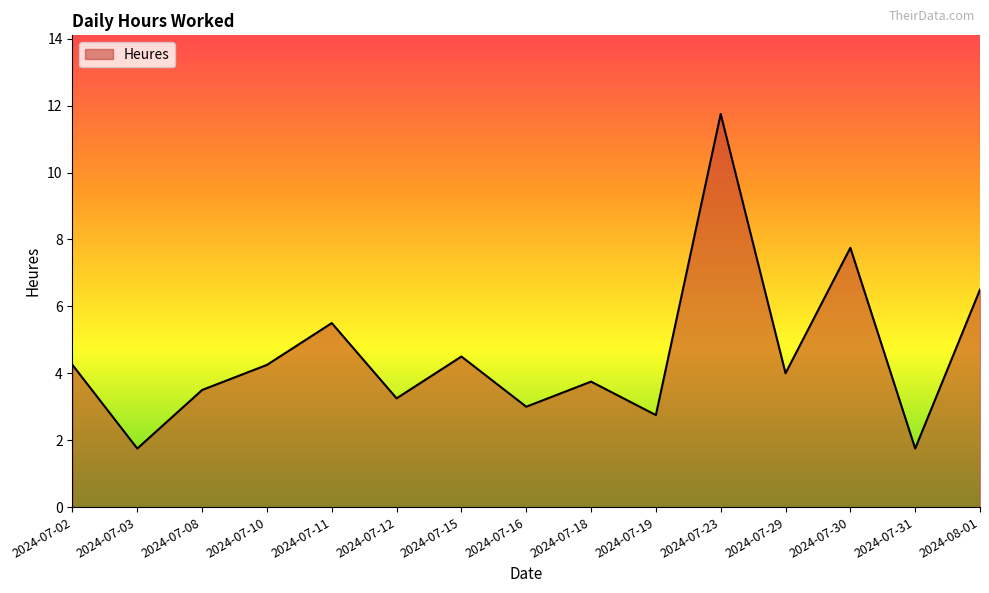

What position from the left is 2024-07-16?

8